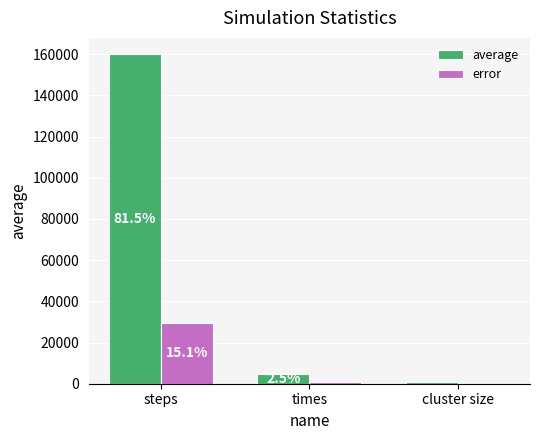

Rank the series at times from lowest to highest value.

error, average